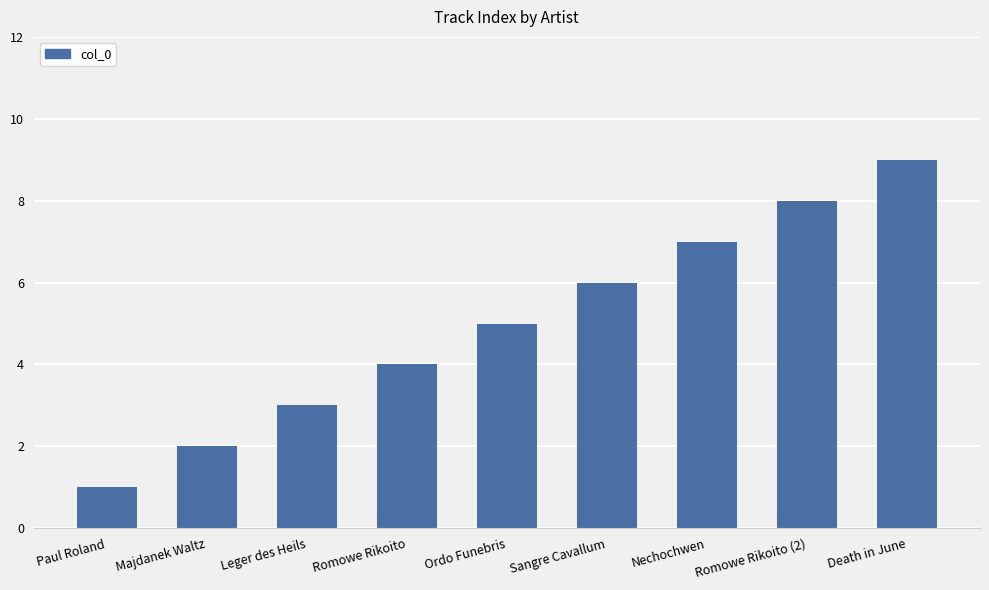

What is the value of the 5th bar from the left?

5